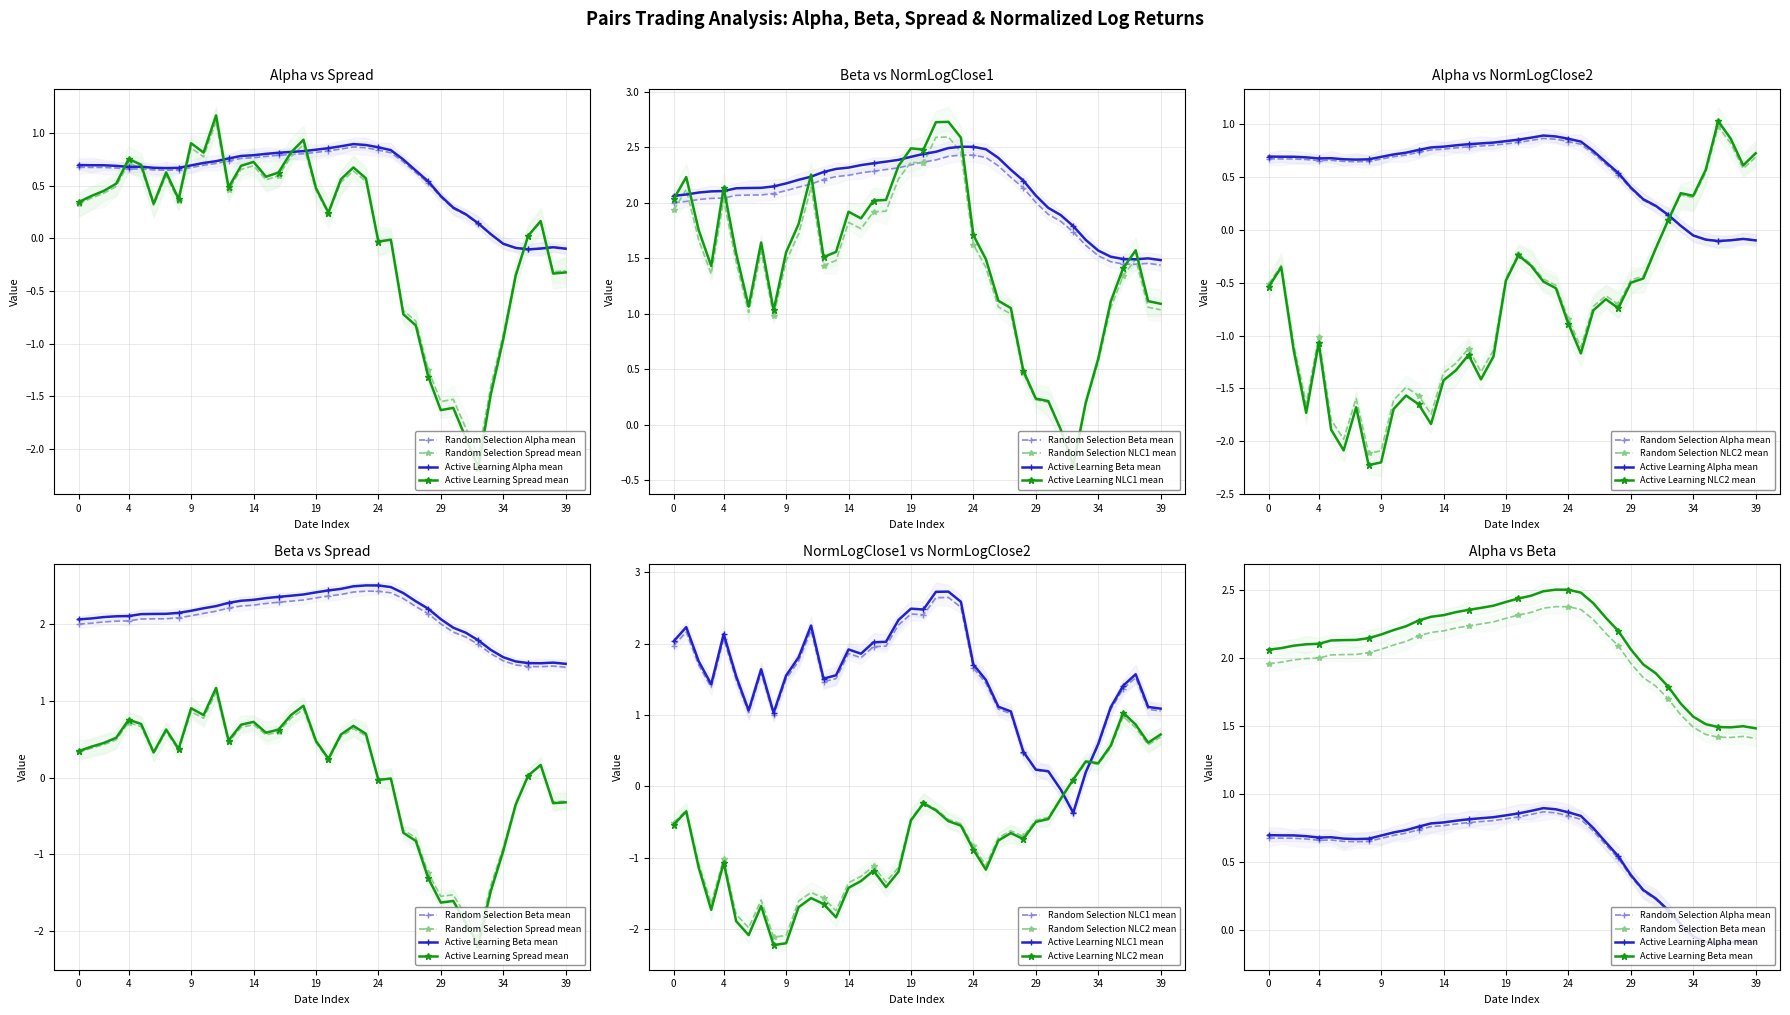

What is the total value across all series at 23?

5.9